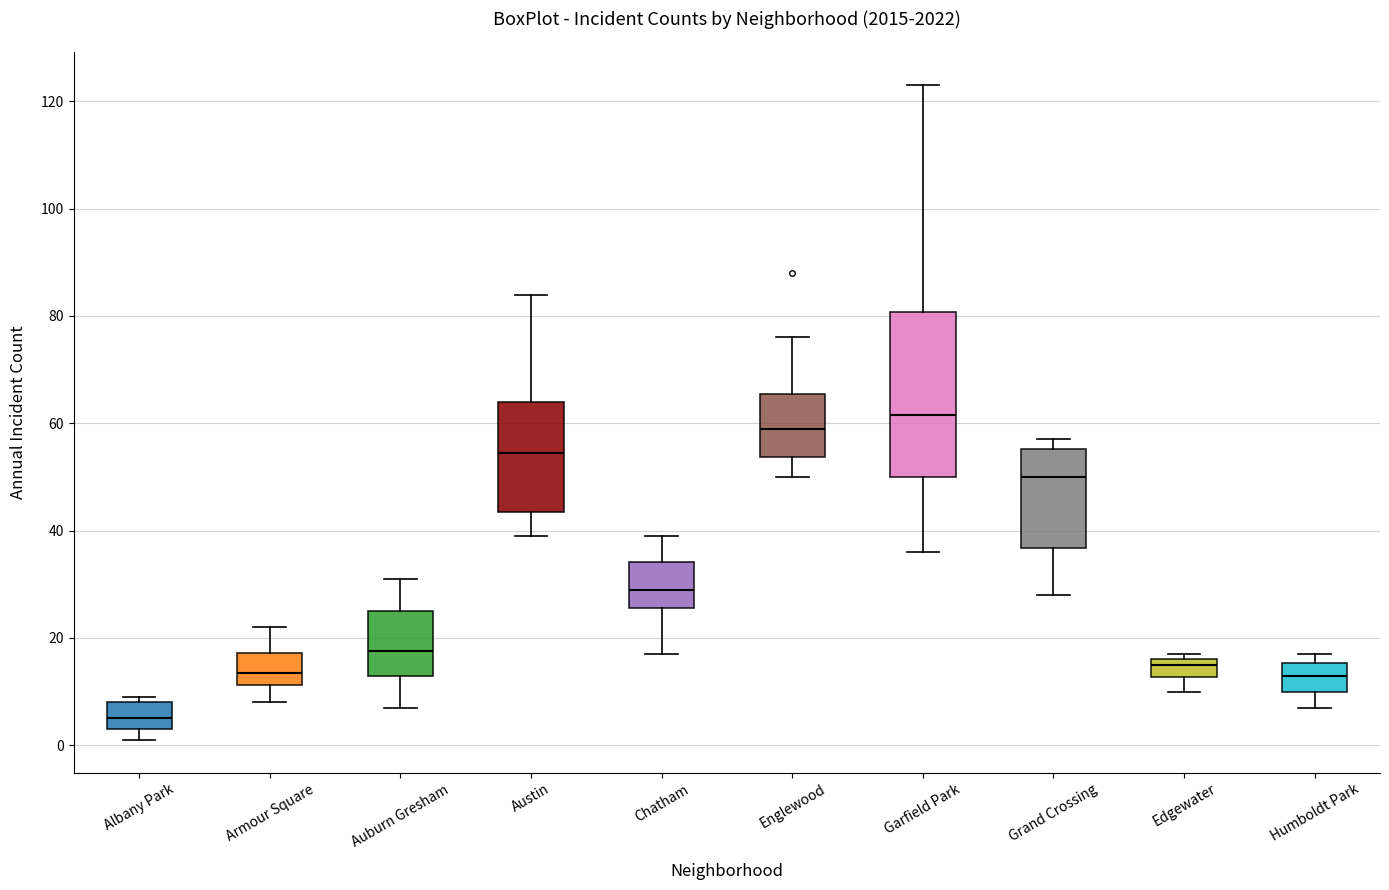

Reading left to right, read every box against the y-axis: the position of its median line, the range the box covers, and the ends of its whiskers. The values are not printed on the chart, so give them approximately, as read against the axis.

Albany Park: median 6, box 4 to 8, whiskers 2 to 10
Armour Square: median 14, box 12 to 18, whiskers 8 to 22
Auburn Gresham: median 18, box 14 to 26, whiskers 8 to 32
Austin: median 54, box 44 to 64, whiskers 40 to 84
Chatham: median 30, box 26 to 34, whiskers 18 to 40
Englewood: median 60, box 54 to 66, whiskers 50 to 76
Garfield Park: median 62, box 50 to 80, whiskers 36 to 124
Grand Crossing: median 50, box 36 to 56, whiskers 28 to 58
Edgewater: median 16 (just below the box's upper edge), box 12 to 16, whiskers 10 to 18
Humboldt Park: median 14, box 10 to 16, whiskers 8 to 18